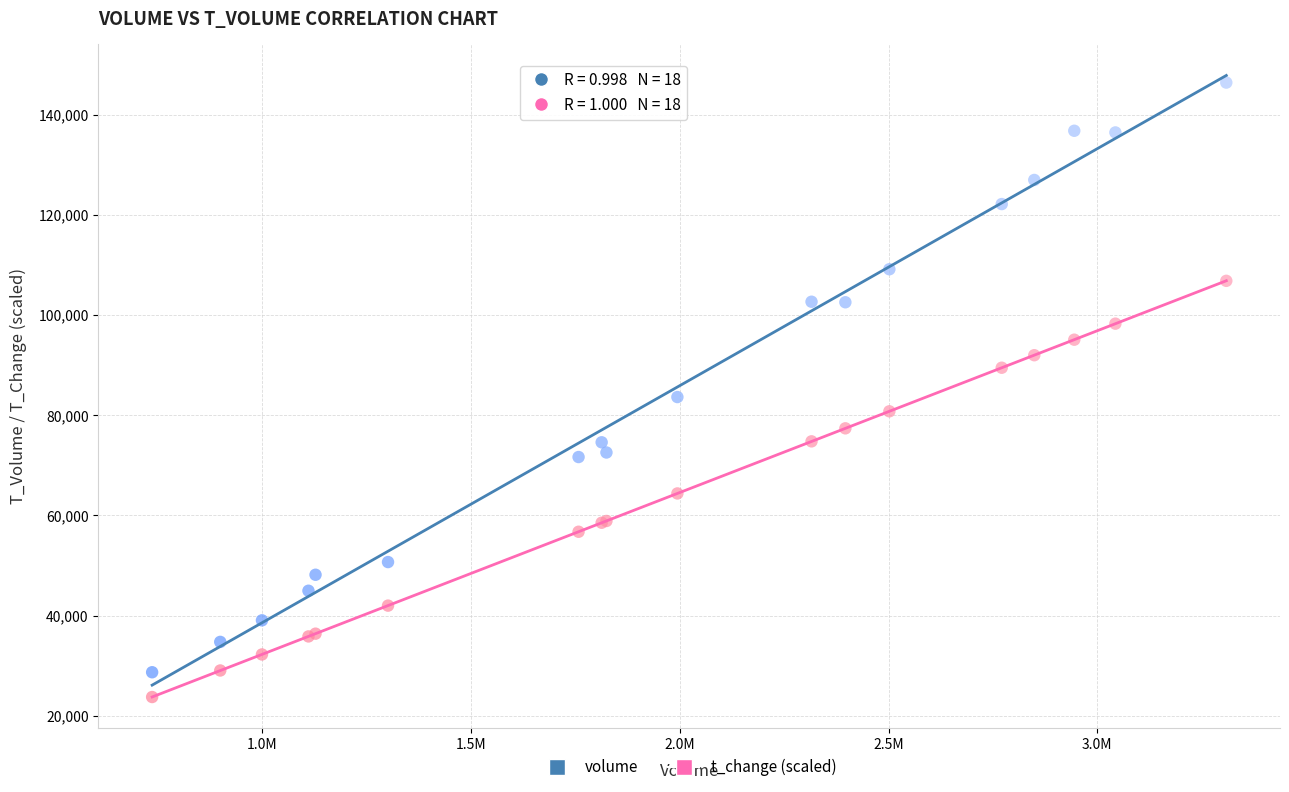

In the volume series, what Y value is closest to 87566?

83646.0